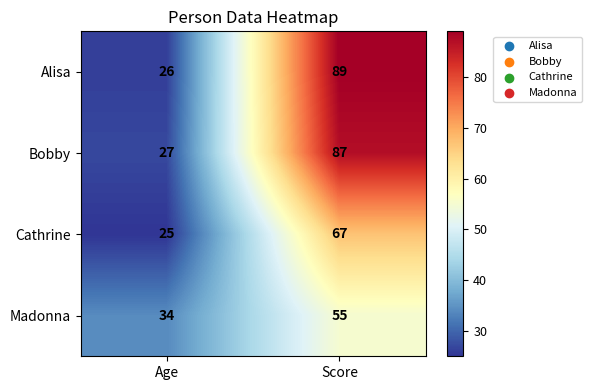

Read the Bobby value at Age, to the nearest 5.

25